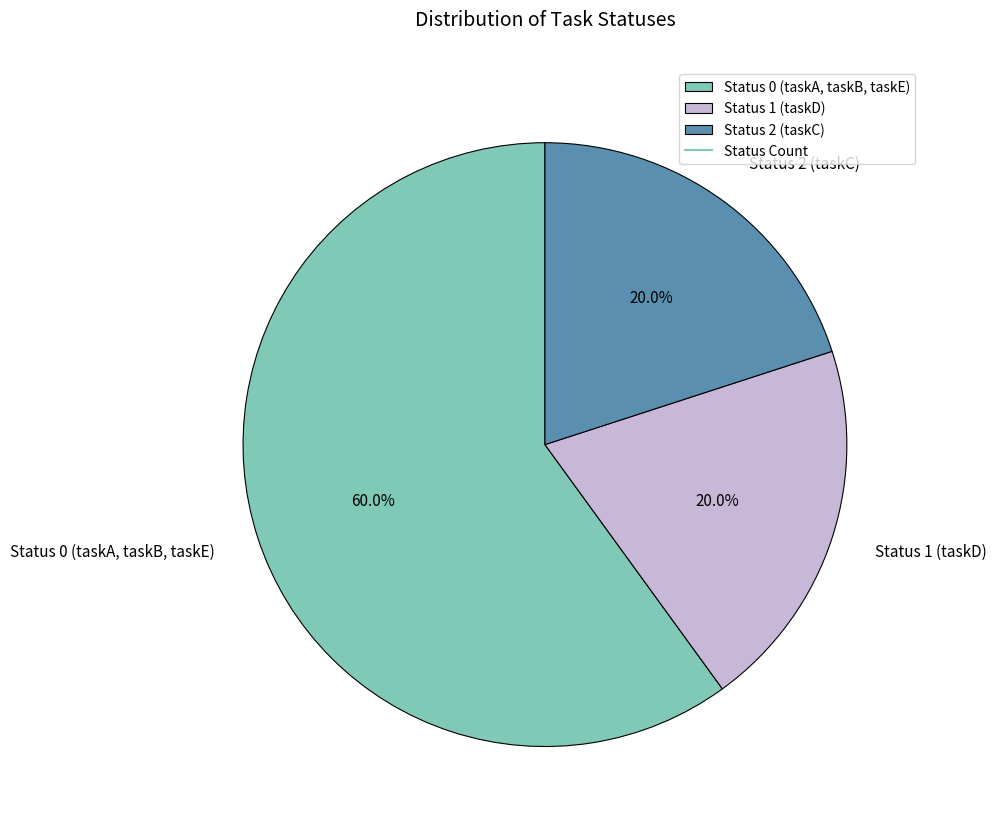

Is the sum of Status 0 (taskA, taskB, taskE) and Status 1 (taskD) greater than half?

Yes